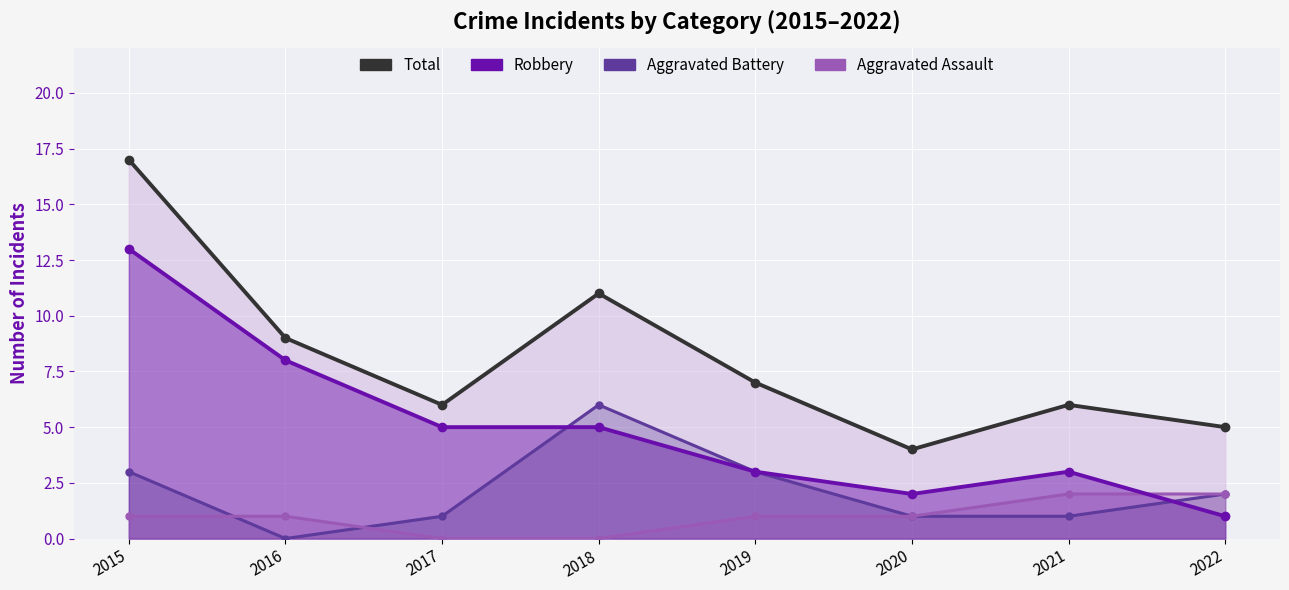

Is it true that Total equals 9 at 2016?

True